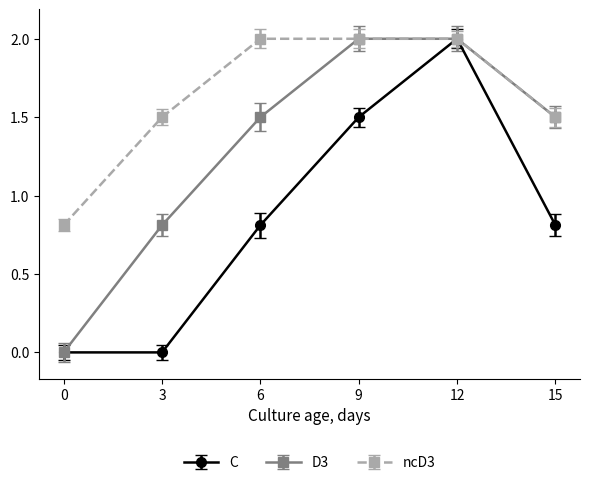

What are all the series names shown in the legend?

C, D3, ncD3